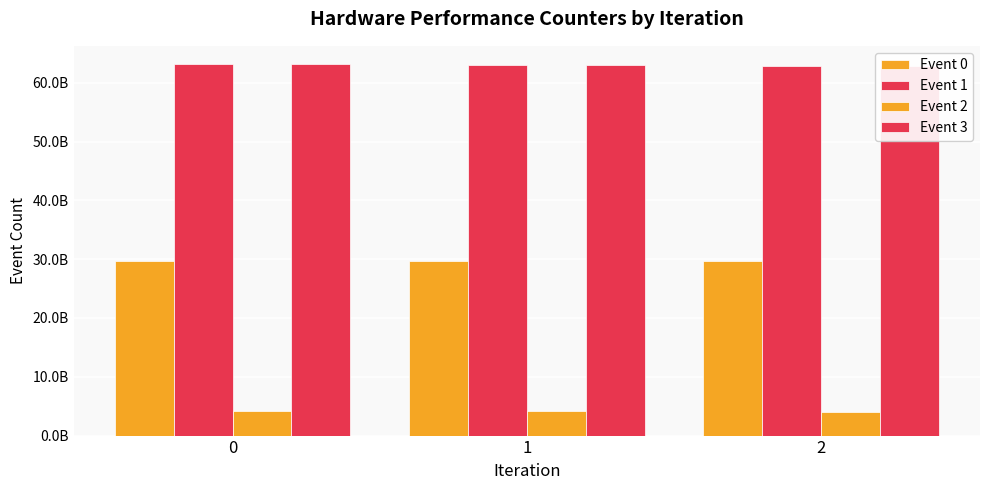

Rank the categories by Event 3 value from lowest to highest.

2, 1, 0